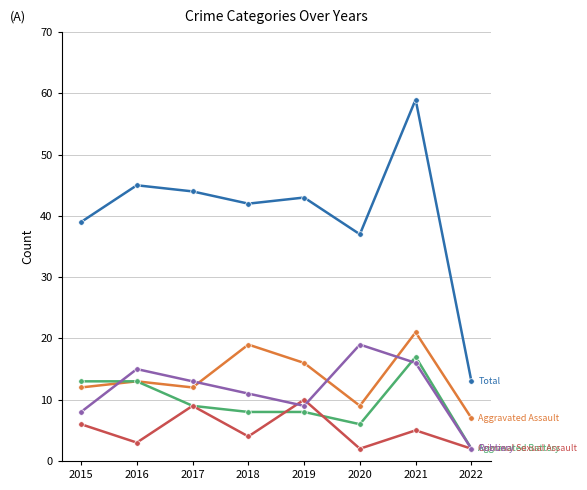

Reading left to right, what are all the values shown in this chart?

Aggravated Assault: 12	13	12	19	16	9	21	7
Aggravated Battery: 13	13	9	8	8	6	17	2
Criminal Sexual Assault: 6	3	9	4	10	2	5	2
Robbery: 8	15	13	11	9	19	16	2
Total: 39	45	44	42	43	37	59	13